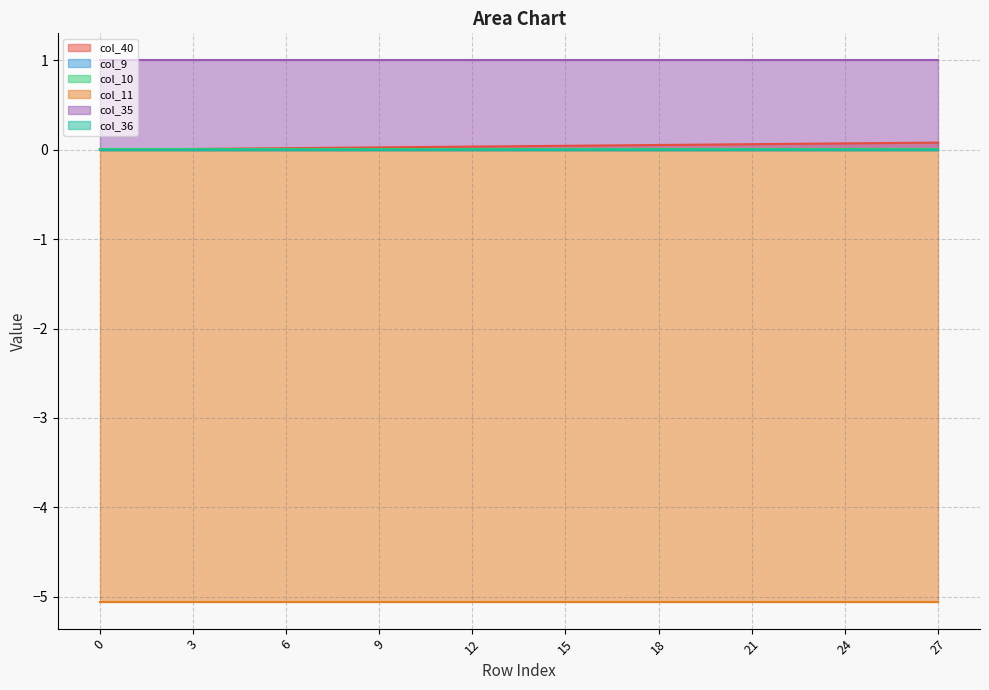

True or false: col_40 has more than 0 interior local peaks.

False